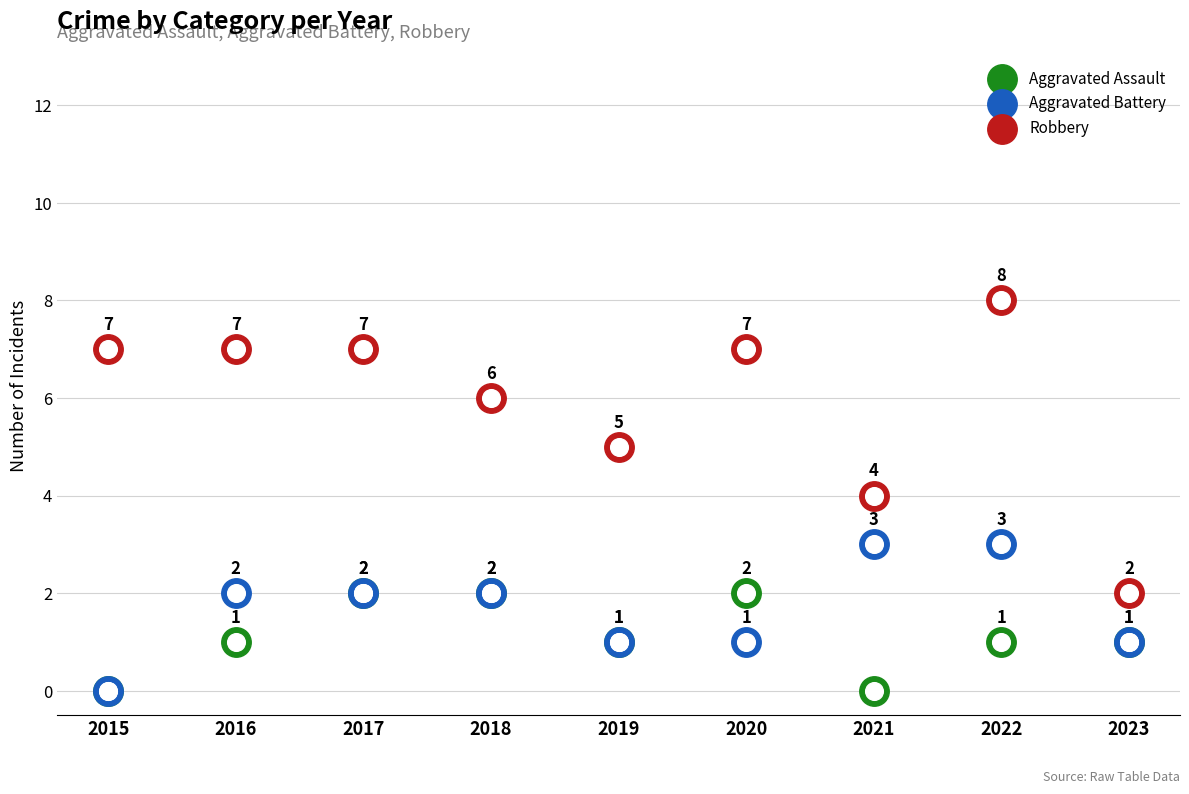

What are all the series names shown in the legend?

Aggravated Assault, Aggravated Battery, Robbery